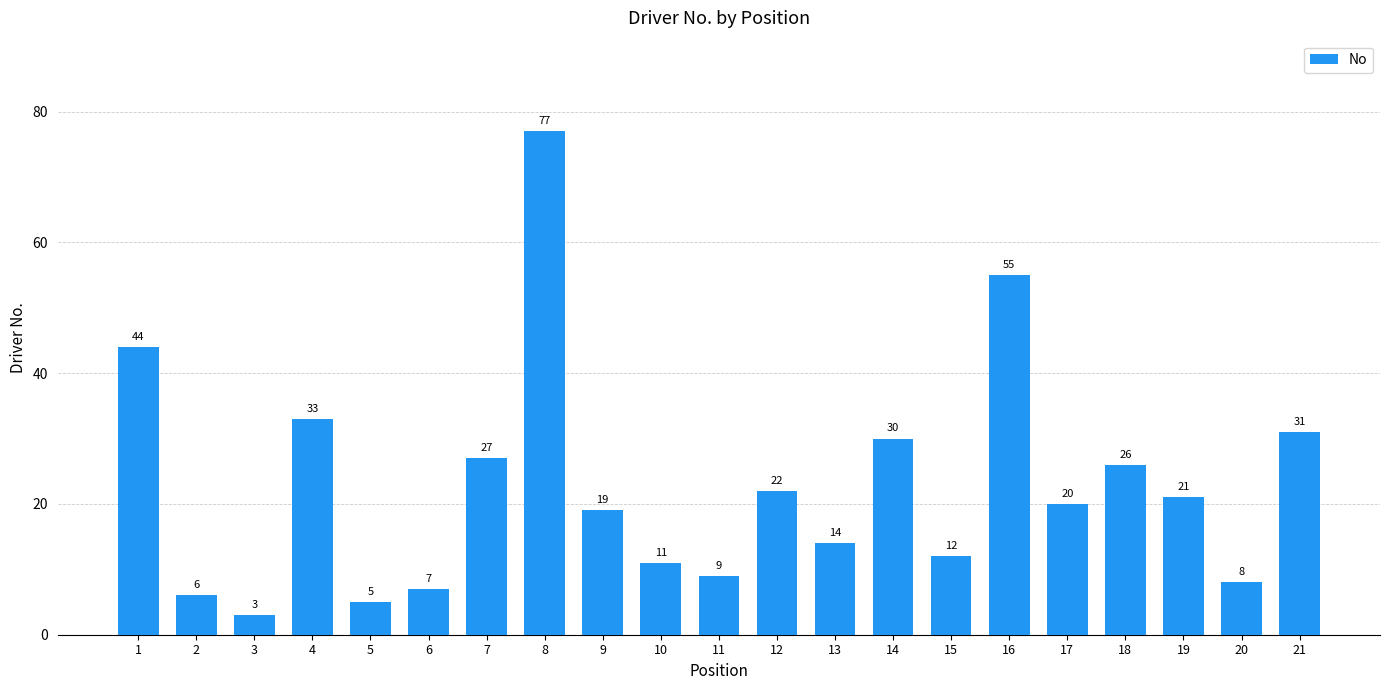

True or false: the data shows 18 at 7.

False